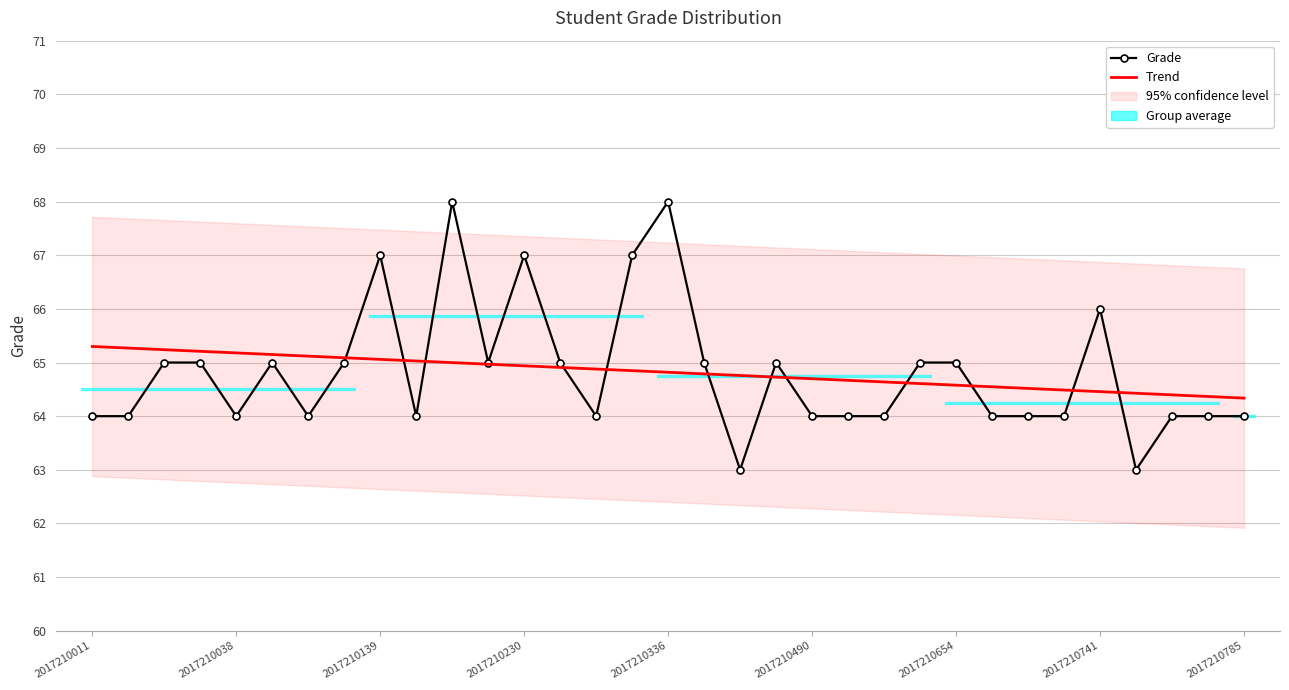

What is the value of the Trend point at the 21st from the left?

64.7